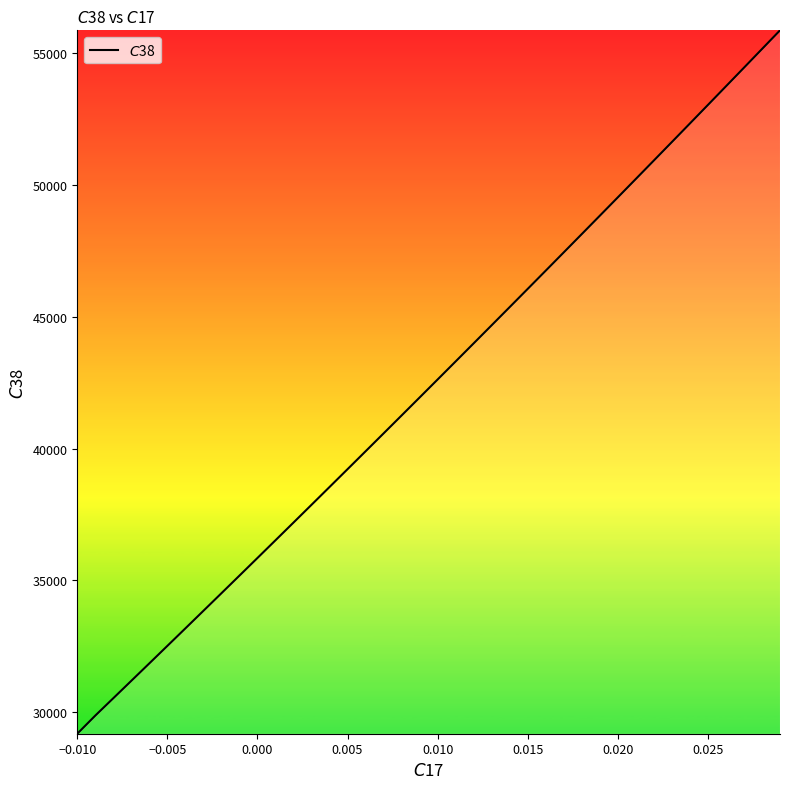

What is the difference between the maximum and minimum values?

26696.5